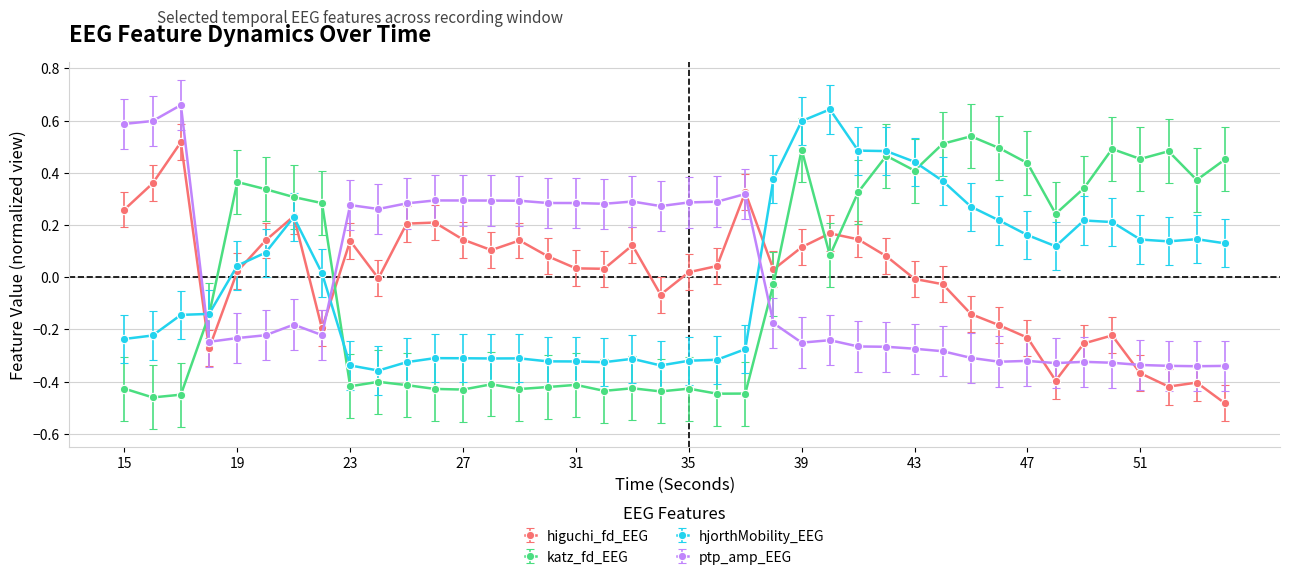

True or false: katz_fd_EEG has more than 0 points higher than both neighbors.

True